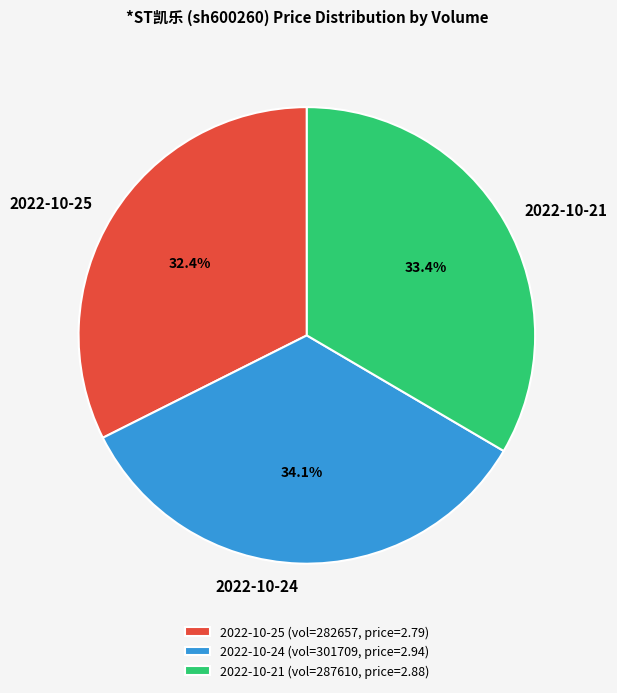

Is there any slice that represents more than half of the pie?

No